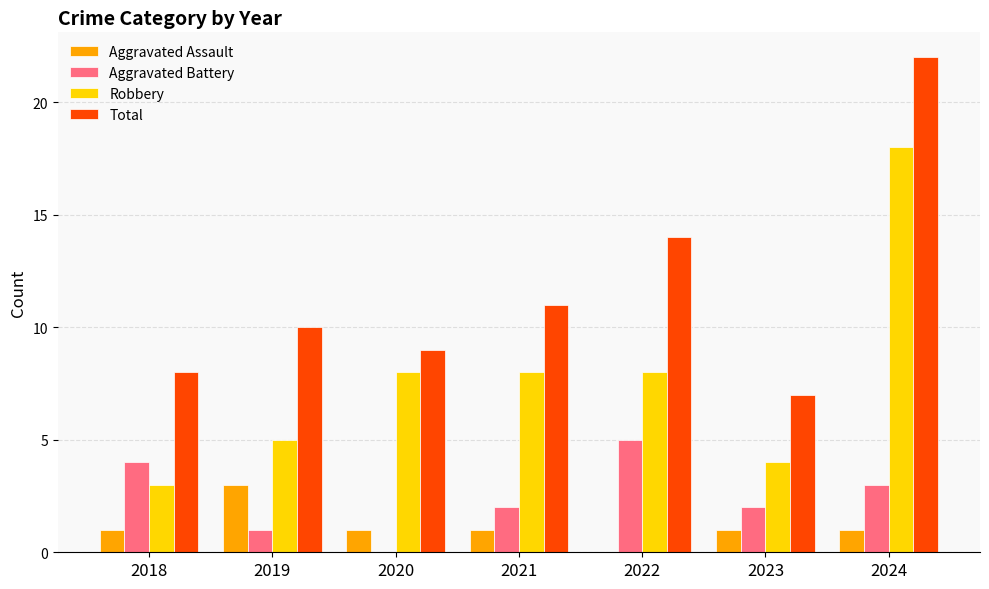

How many groups of bars are there?

7